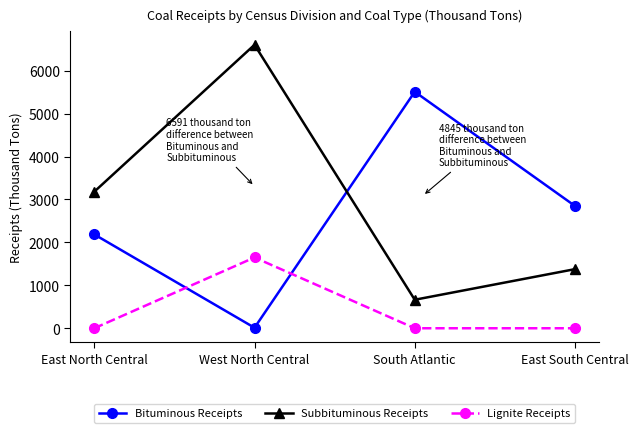

Is it true that Subbituminous Receipts equals 2394 at East South Central?

False